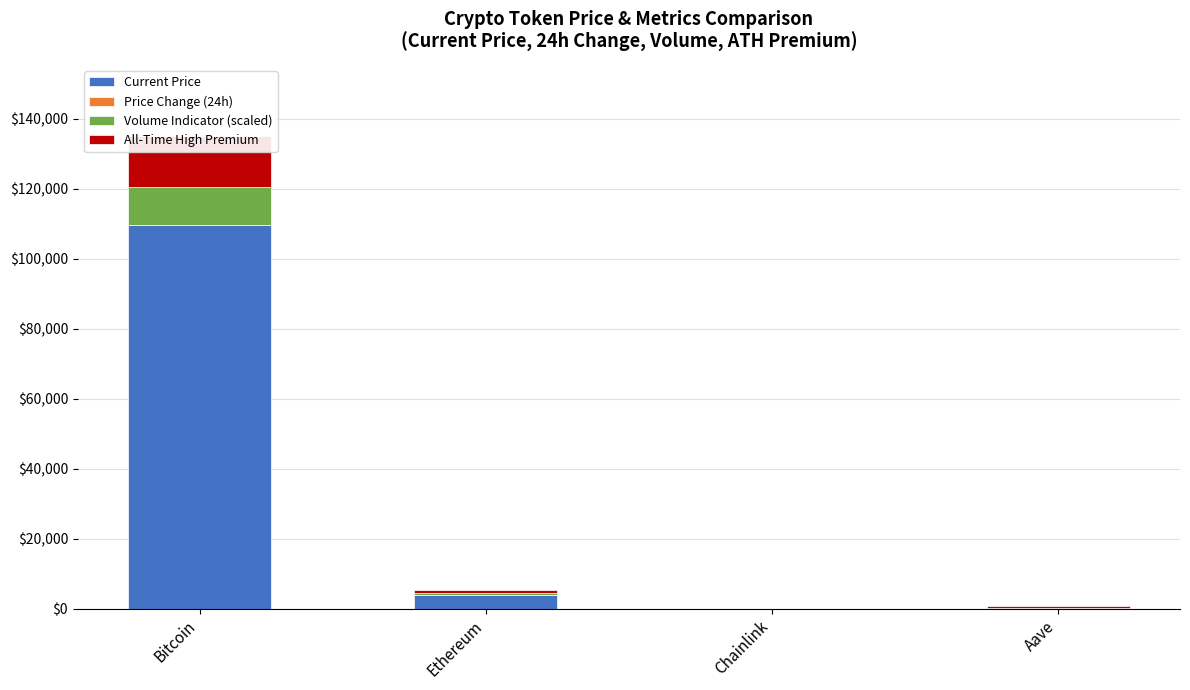

What are all the series names shown in the legend?

Current Price, Price Change (24h), Volume Indicator (scaled), All-Time High Premium